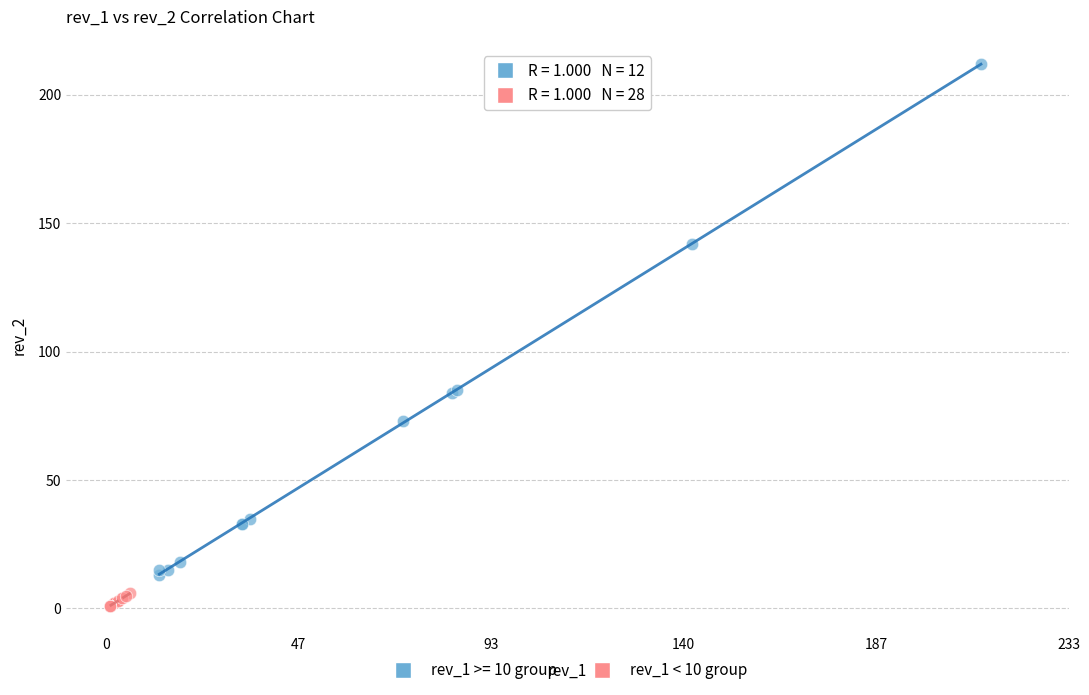

Which series contains the lowest Y value?

rev_1 < 10 group